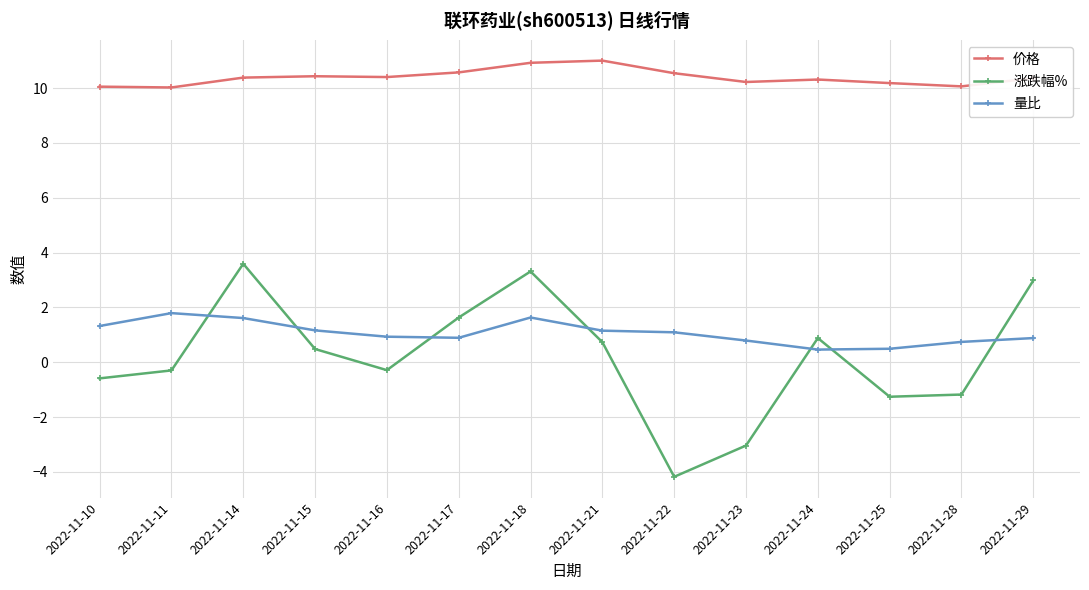

Is it true that 涨跌幅% equals 1.6 at 2022-11-18?

False